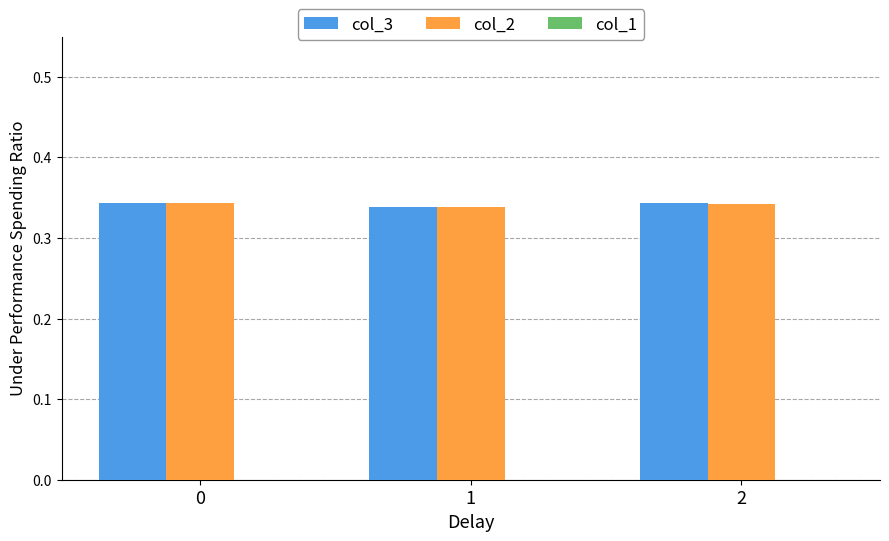

Count the col_3 values in the range 0 to 1.

3